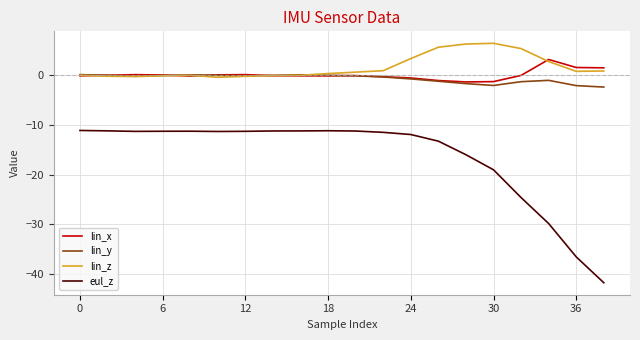

What is the greatest value displayed?

6.4